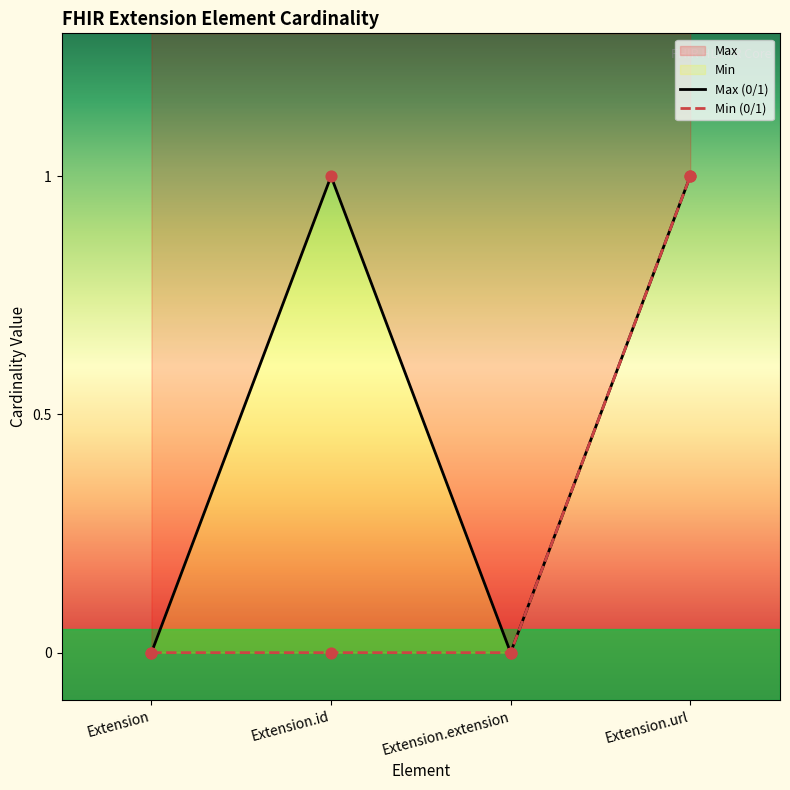

Which series has the largest Y range (max minus min)?

Max (0/1)